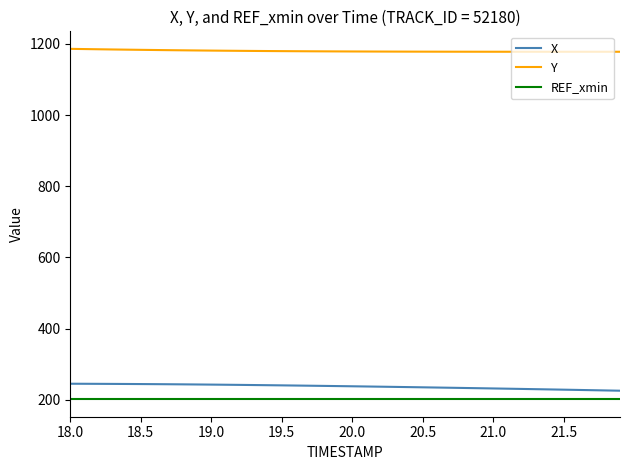

List the series in order of their peak value, highest first.

Y, X, REF_xmin